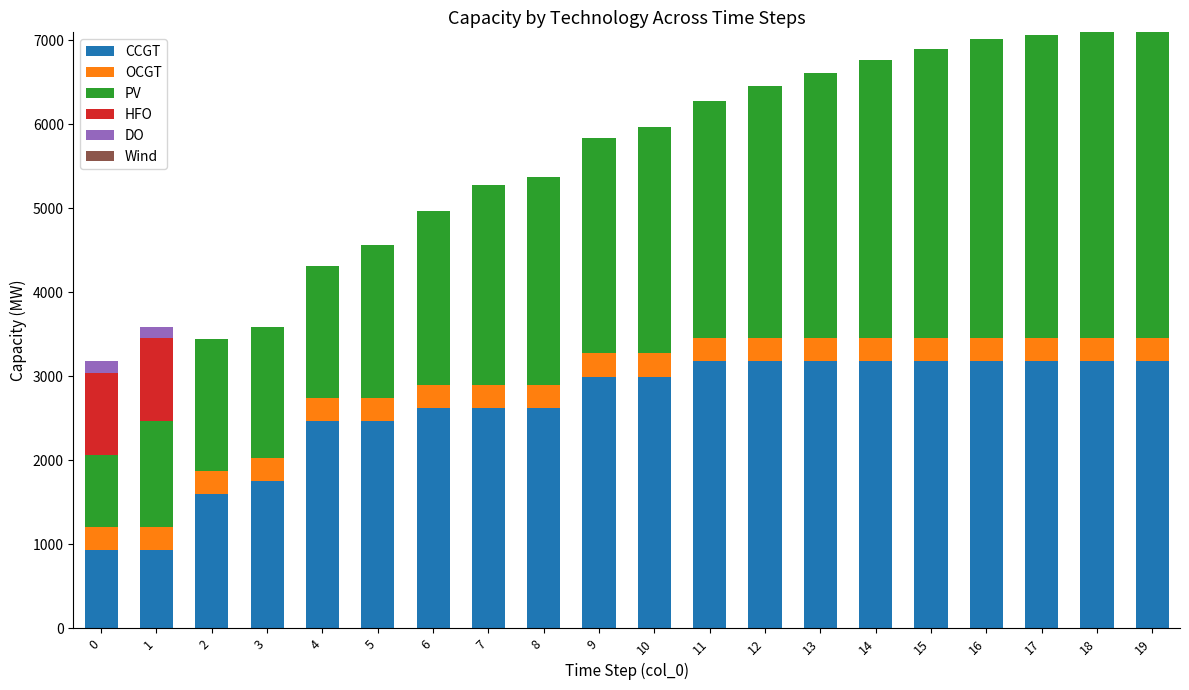

The value of CCGT at 8 is 2619. True or false?

True